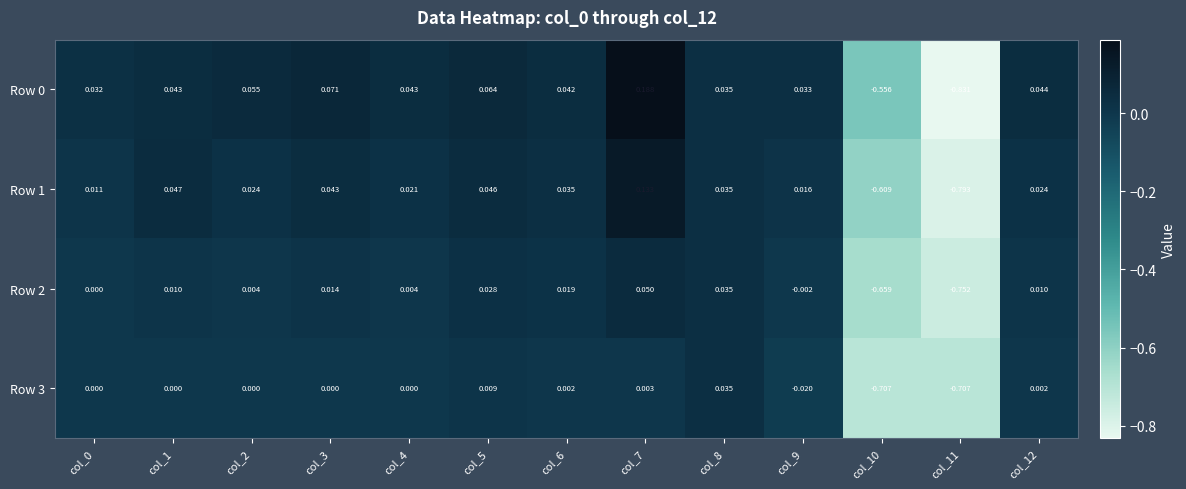

At which category is the sum across all series the highest?

col_7